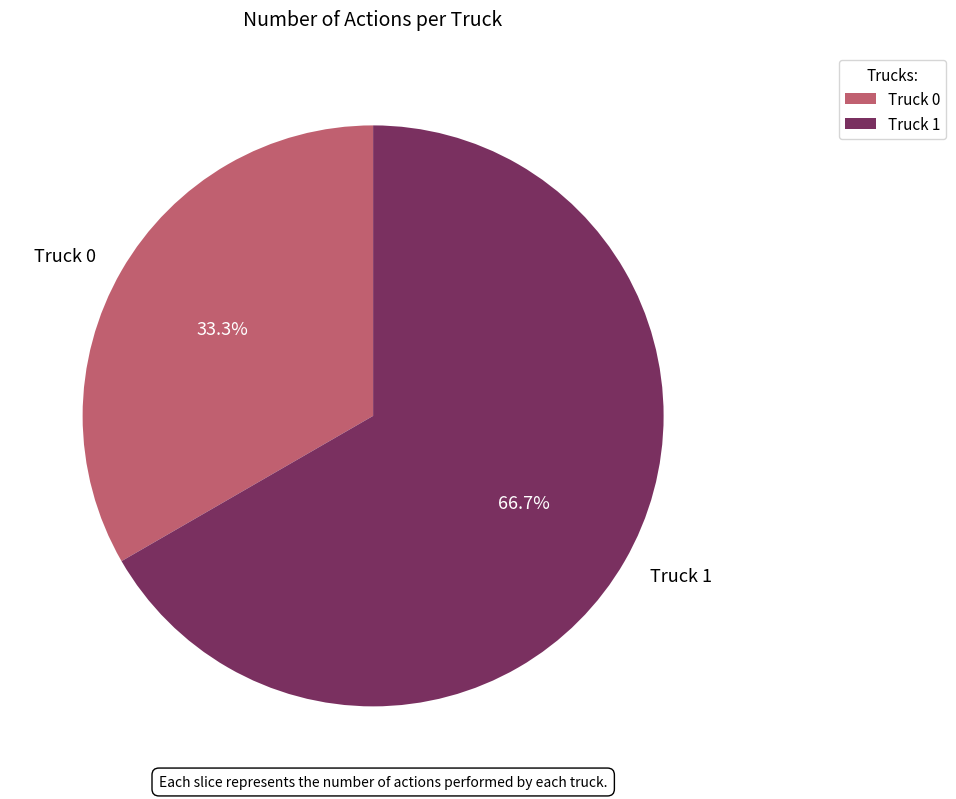

What is the majority slice?

Truck 1